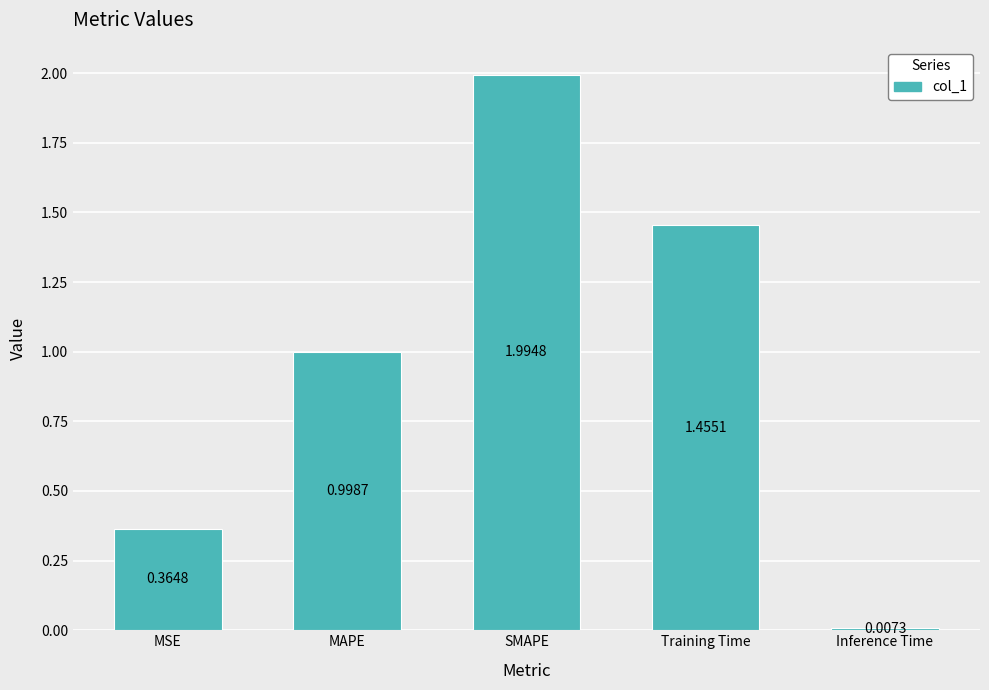

What position from the right is MSE?

5